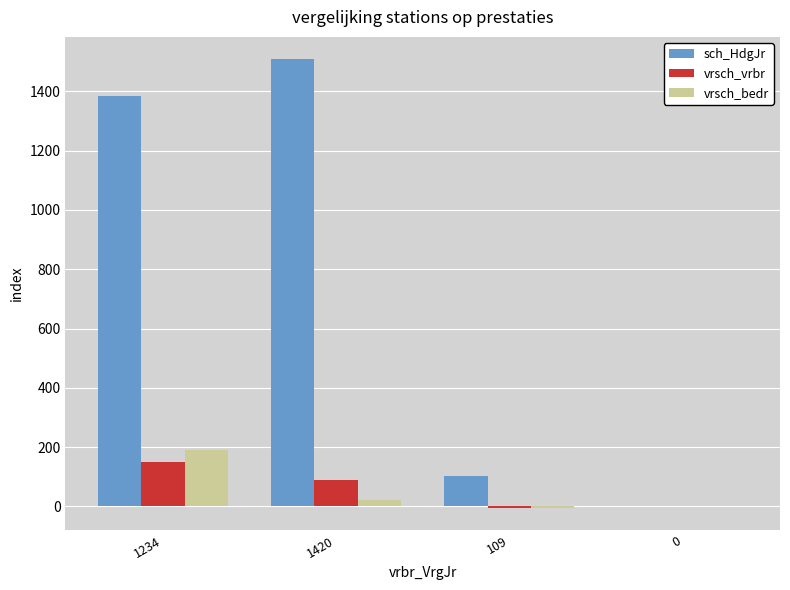

What is the total value across all series at 1234?

1725